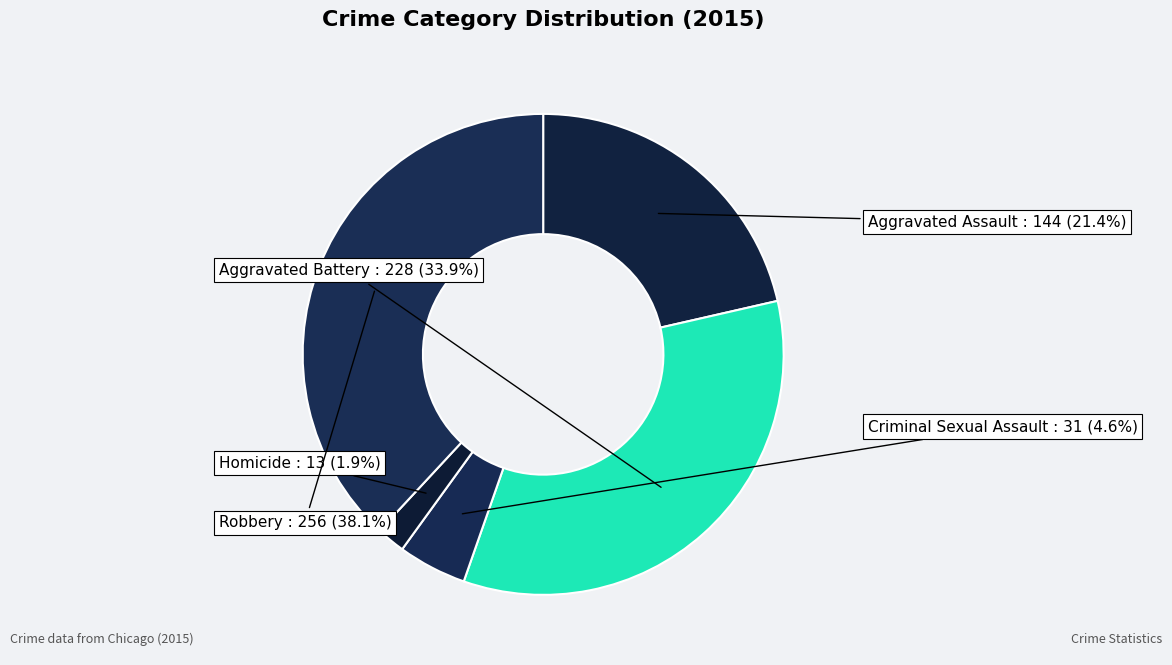

Which category has the smallest portion of the pie?

Homicide